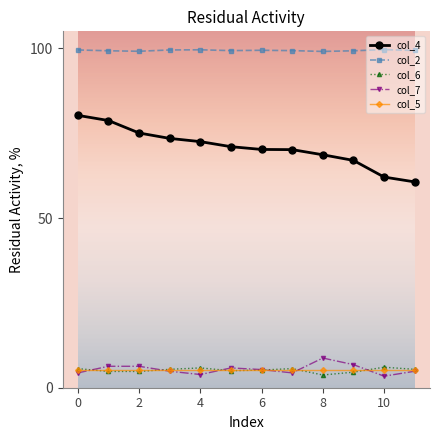

True or false: col_5 and col_4 cross at least once.

False